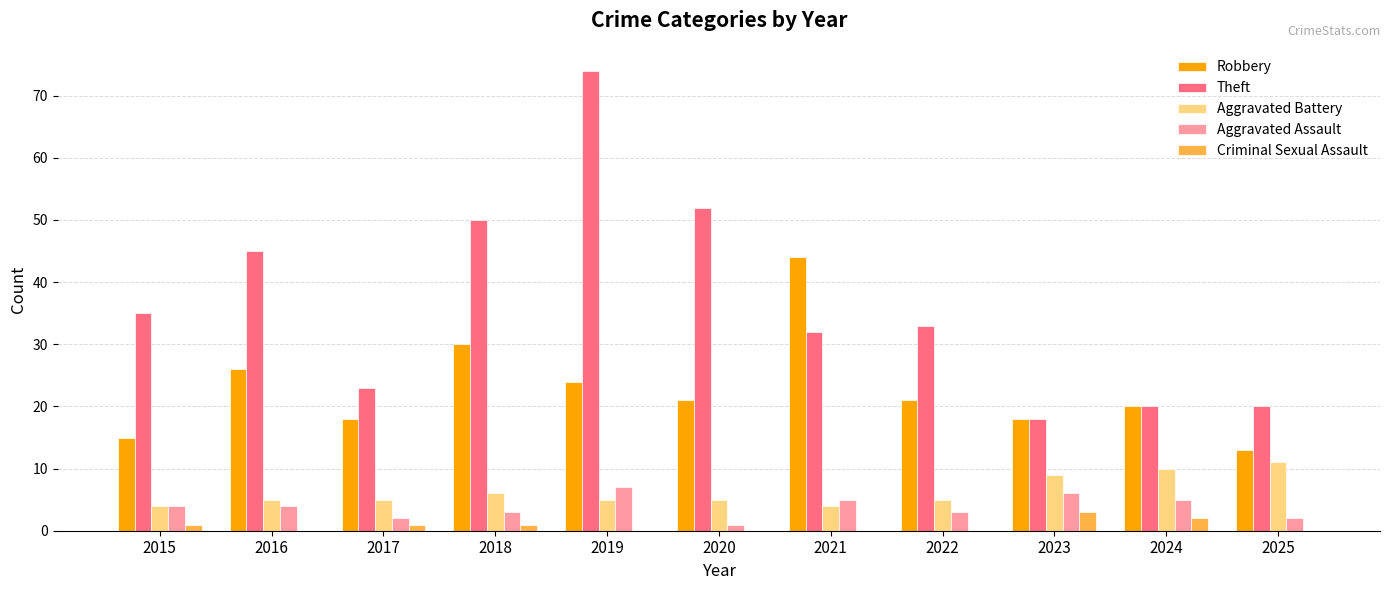

What is the highest value of the Aggravated Battery series?

11